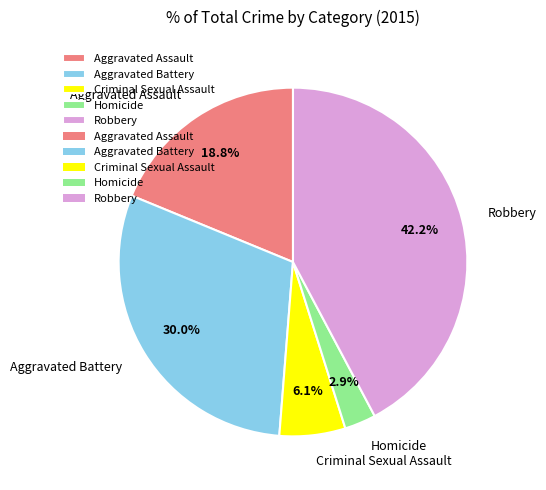

Approximately how many times larger is the value at Criminal Sexual Assault compared to Aggravated Assault?

0.3